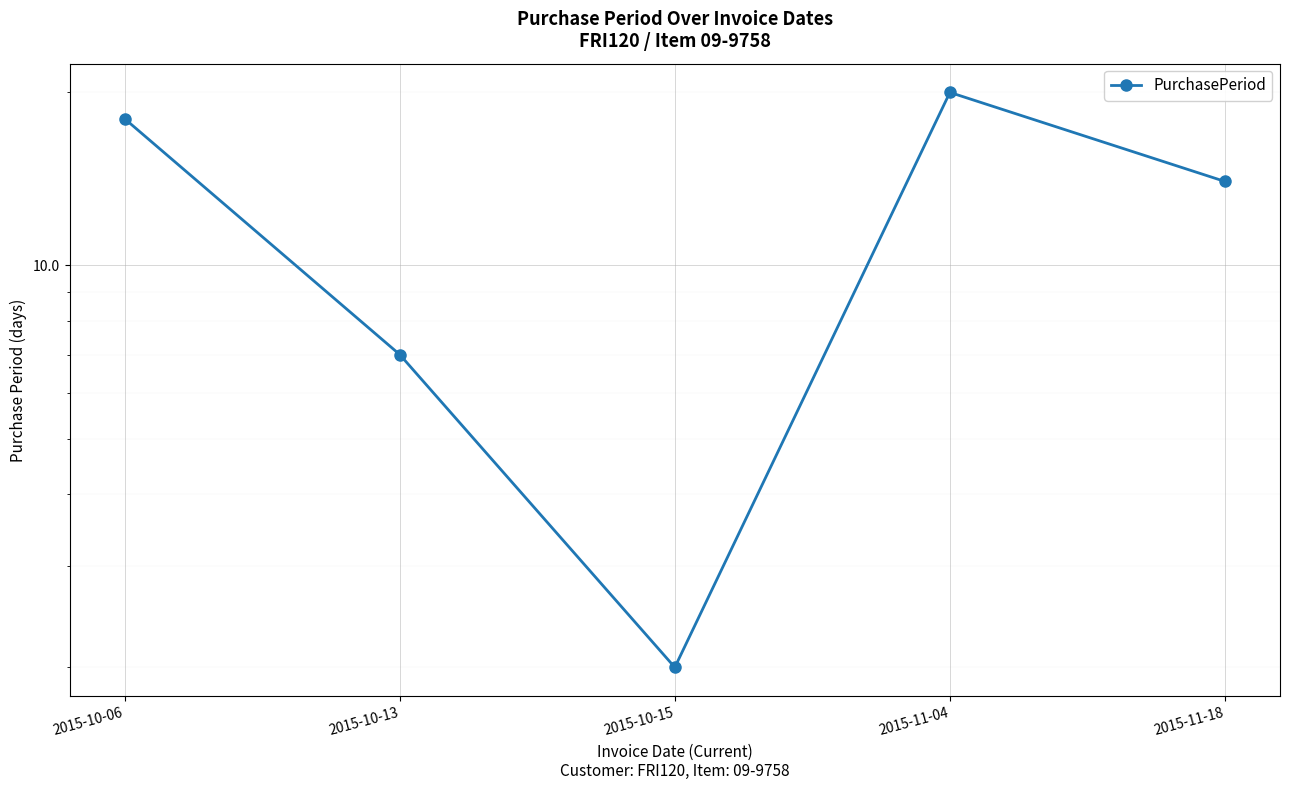

Reading left to right, transcribe all the data shown in this chart.

2015-10-06=18	2015-10-13=7	2015-10-15=2	2015-11-04=20	2015-11-18=14